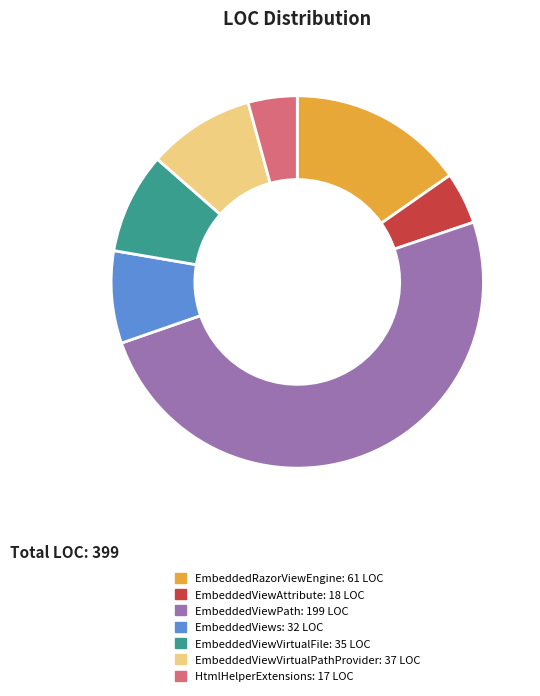

True or false: HtmlHelperExtensions accounts for 15% of the total.

False